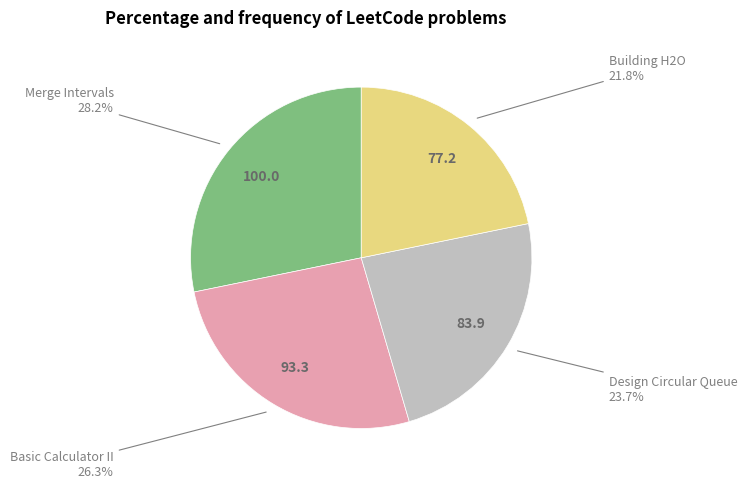

Does any single category account for the majority?

No